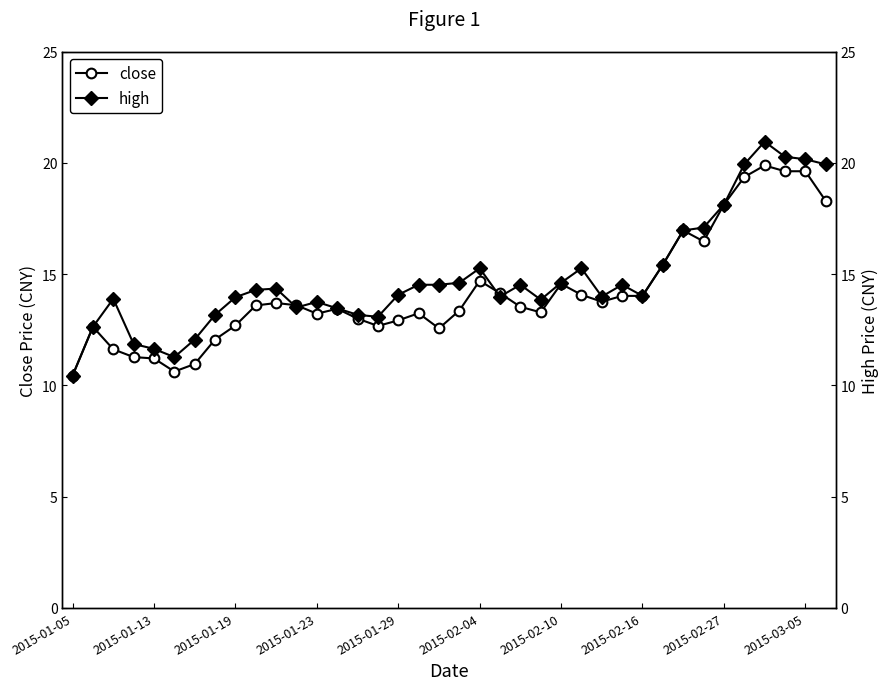

The value of close at 2015-03-05 is 19.6. True or false?

True